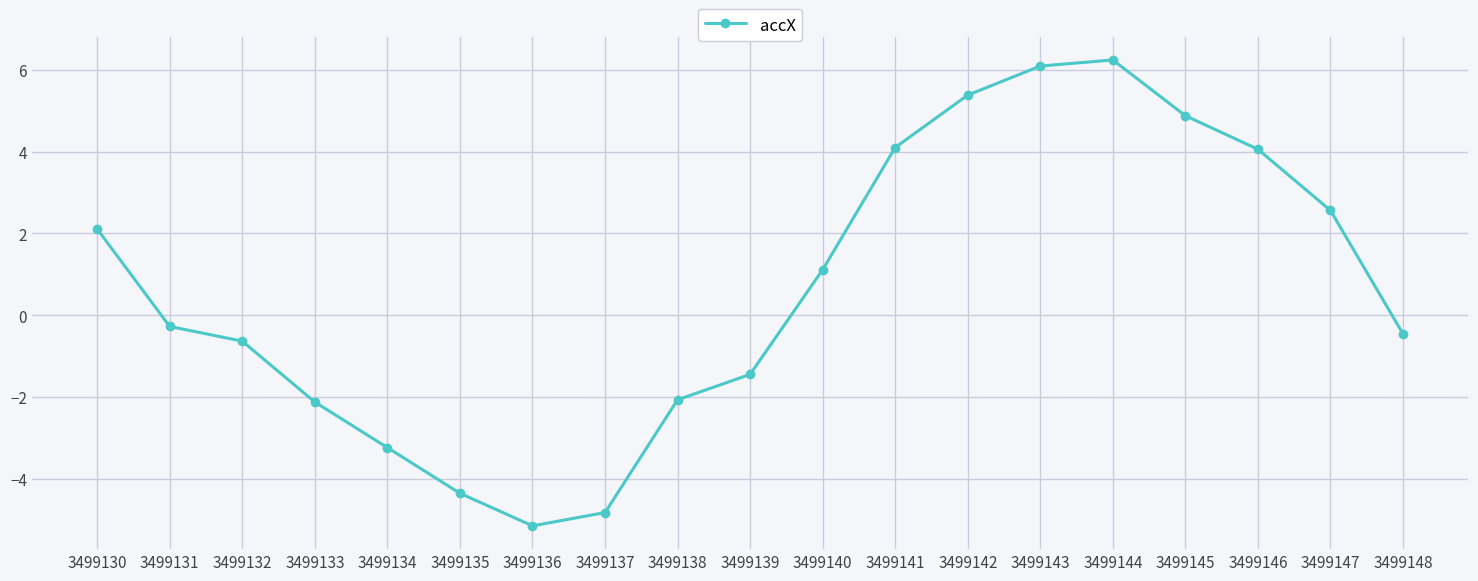

What is the value of the 6th point from the left?

-4.4